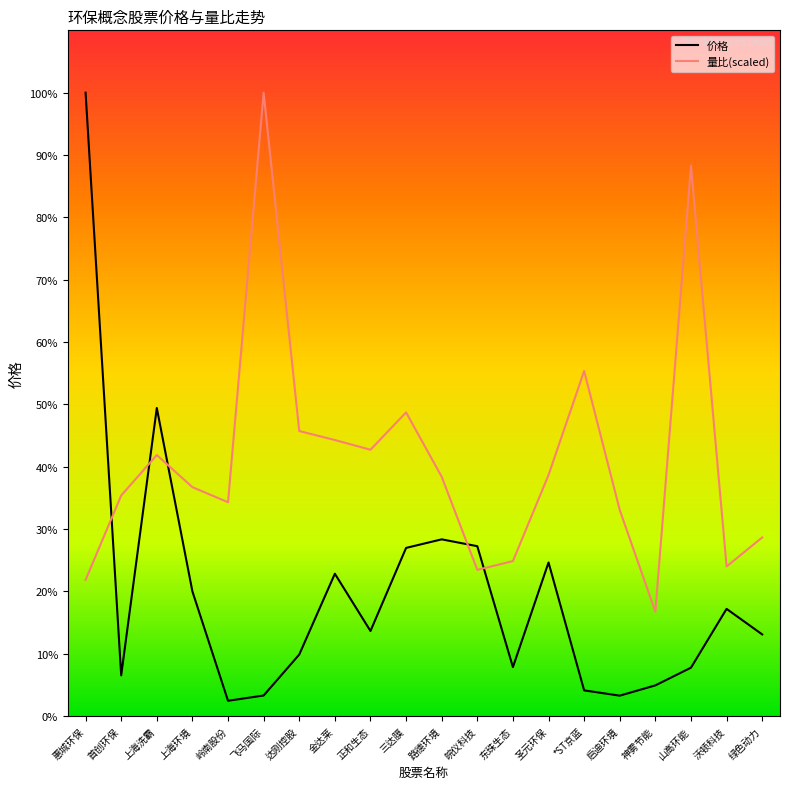

Reading right to left, list all the values displayed in this chart.

价格: 5.7	7.5	3.4	2.1	1.4	1.8	10.8	3.4	11.9	12.4	11.8	6.0	10.0	4.3	1.4	1.1	8.7	21.6	2.9	43.7
量比(scaled): 12.5	10.5	38.6	7.3	14.4	24.2	16.9	10.9	10.2	16.8	21.3	18.7	19.3	20.0	43.7	15.0	16.0	18.3	15.5	9.5